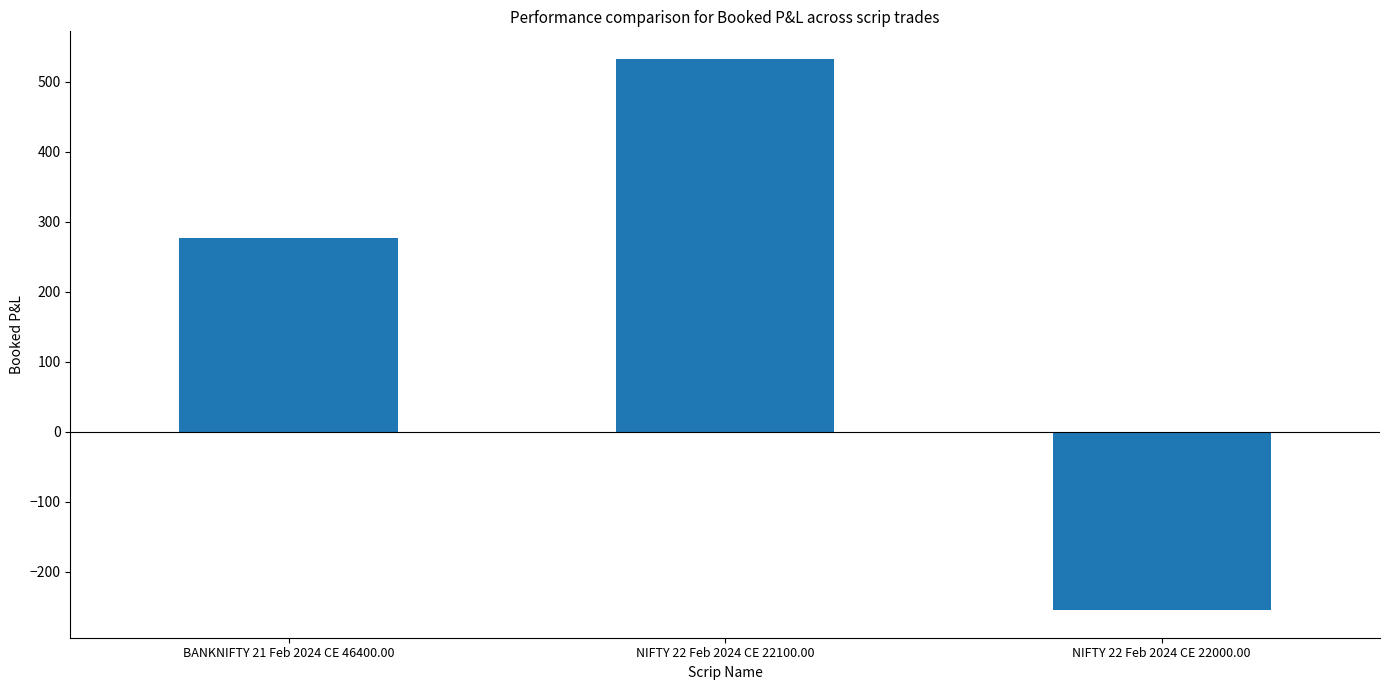

What is the value of the 2nd bar from the left?

532.5